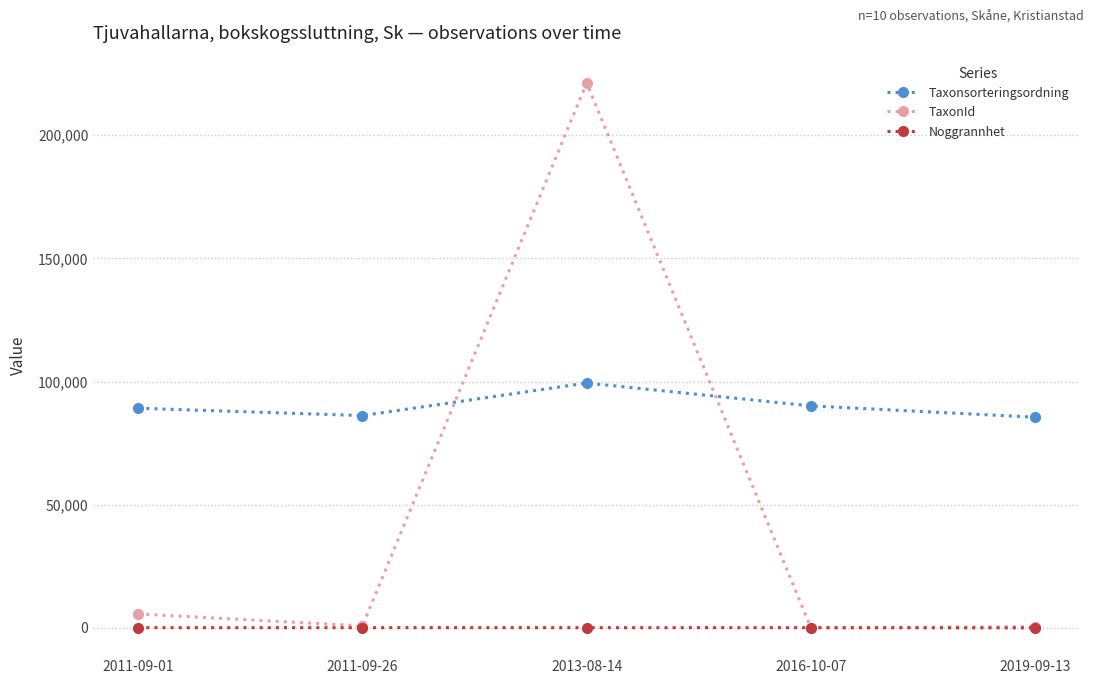

What is the sum of the Noggrannhet values at 2016-10-07 and 2019-09-13?

110